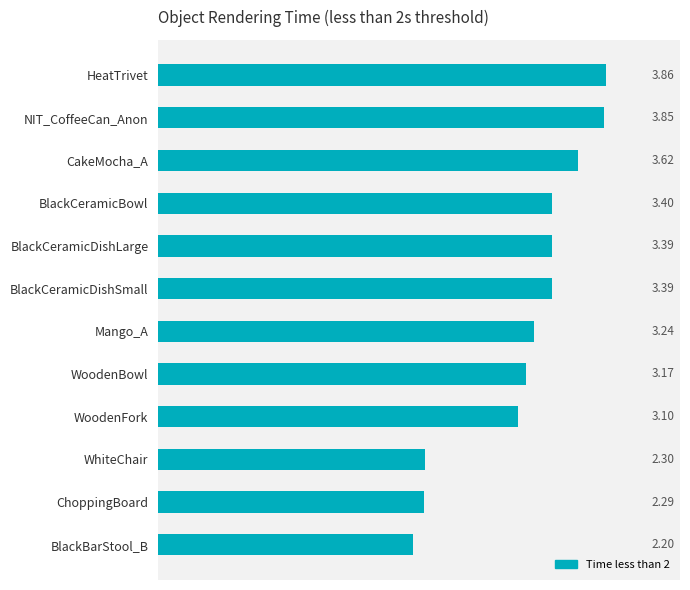

At which category does the chart reach its minimum across all series?

BlackBarStool_B